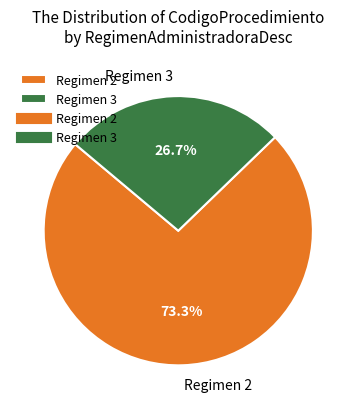

Is there any slice that represents more than half of the pie?

Yes